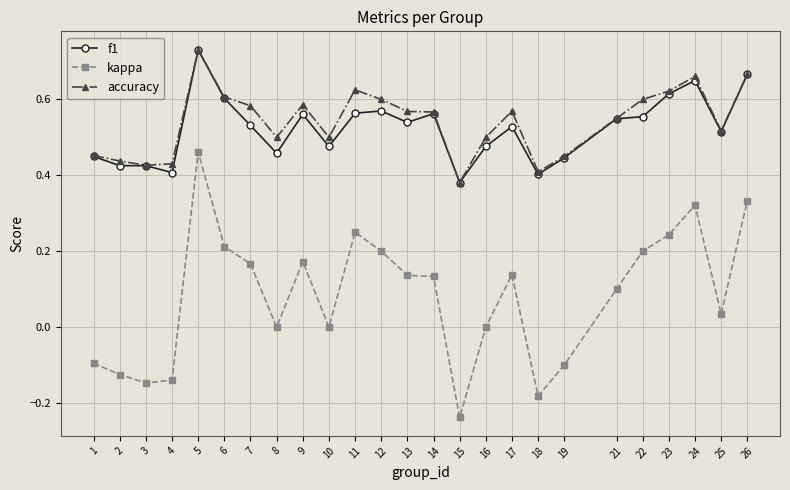

Which category has the highest value in the kappa series?

5